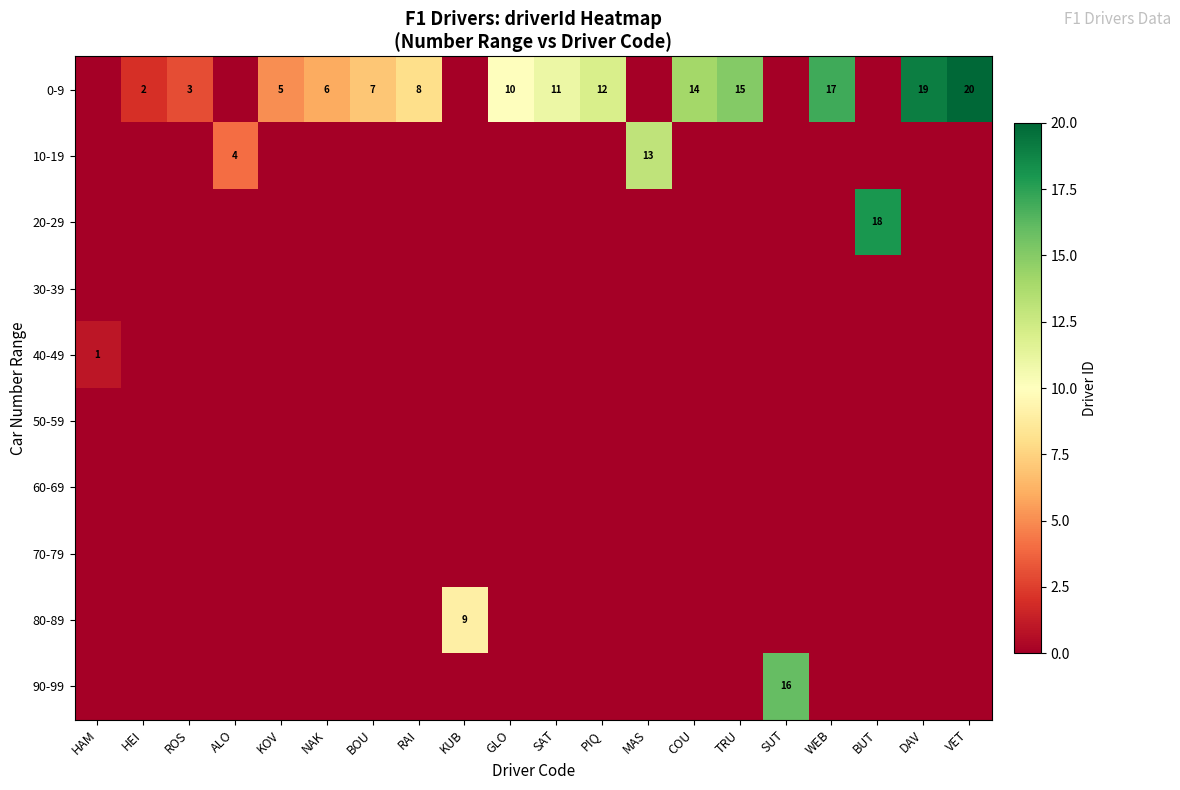

Is it true that 0-9 equals 11 at SAT?

True